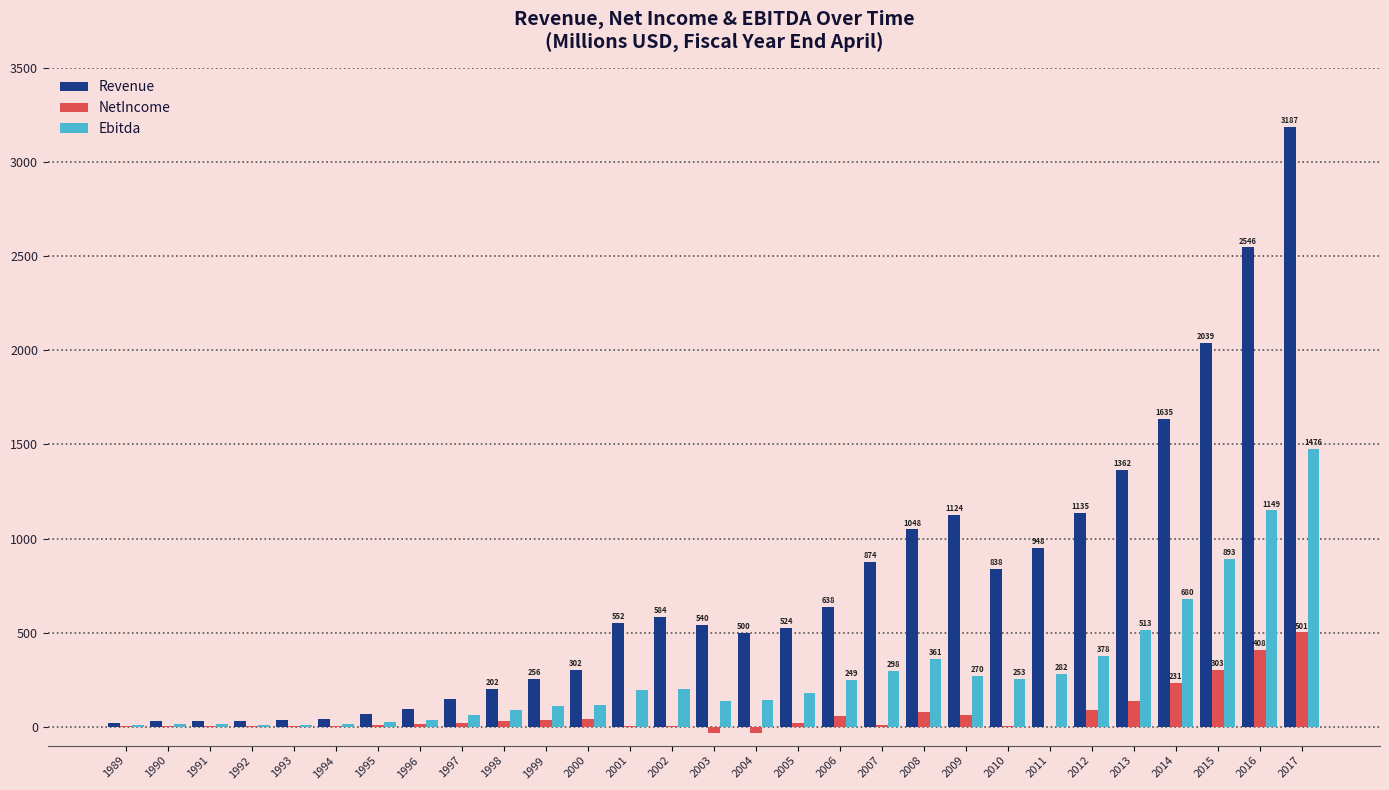

Which label corresponds to the largest value in the chart?

2017